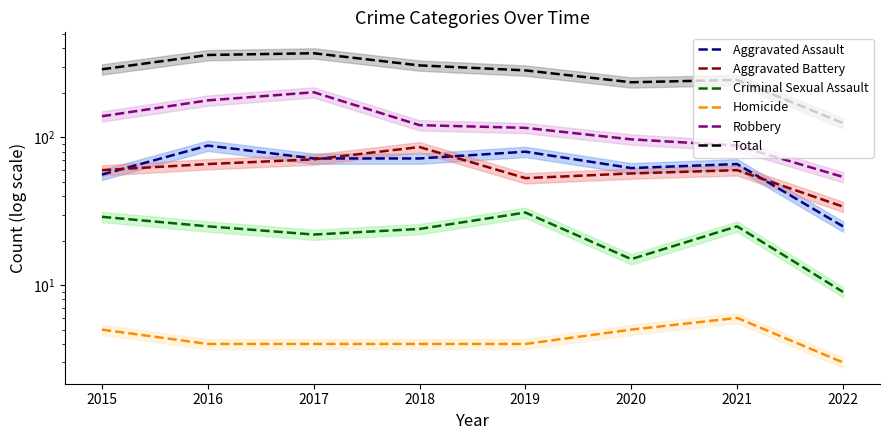

List the labels in order of Robbery value, largest first.

2017, 2016, 2015, 2018, 2019, 2020, 2021, 2022